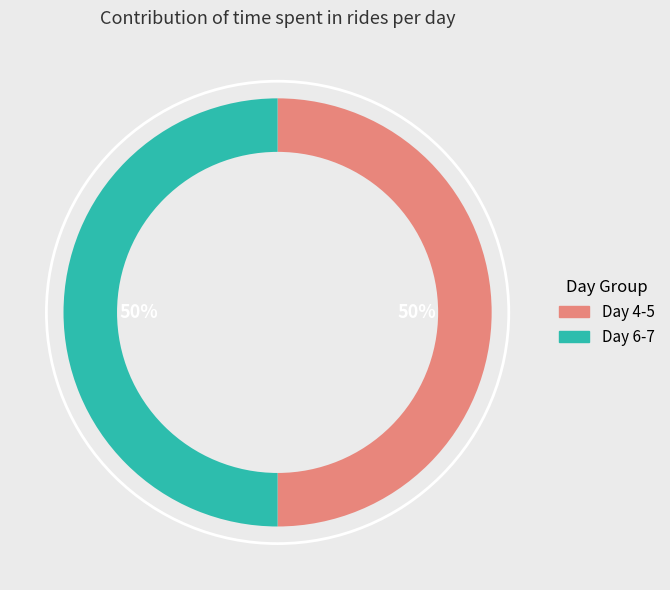

To the nearest percent, what is the average slice percentage?

50%